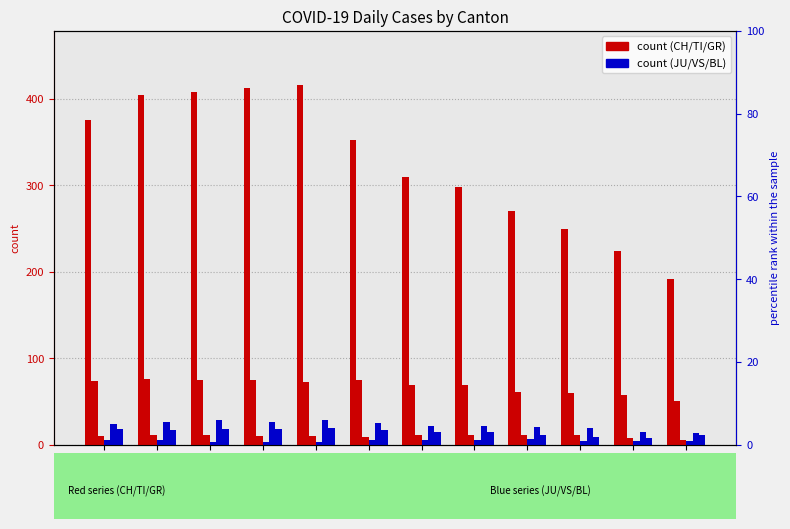

Reading left to right, extract all data points from this chart.

CH: 375	404	408	412	416	352	309	298	270	249	224	191
TI: 74	76	75	75	72	75	69	69	61	60	57	50
GR: 10	11	11	10	10	9	11	11	11	11	8	5
JU: 5	5	3	3	3	5	5	5	6	4	4	4
VS: 24	26	28	26	28	25	22	21	20	19	15	13
BL: 18	17	18	18	19	17	15	14	11	9	8	11